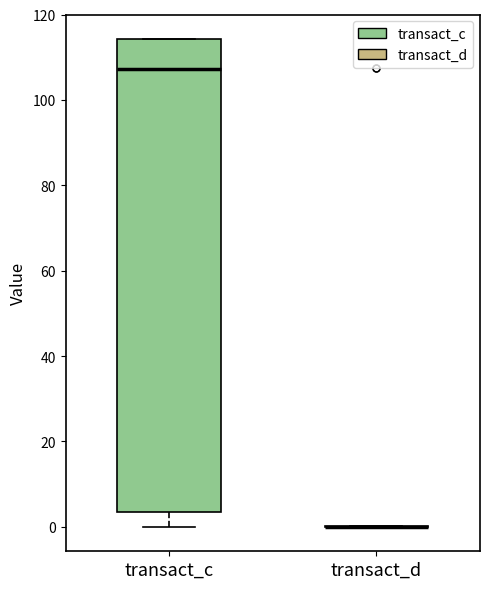

Reading left to right, transcribe this box plot: for each box, give where its median line is, the range the box spans, and where its two whiskers end, as read against the y-axis. The values are not printed on the chart, so give them approximately, as read against the axis.

transact_c: median 108, box 4 to 114, whiskers 0 to 114
transact_d: box collapsed to a line at 0, whiskers 0 to 0